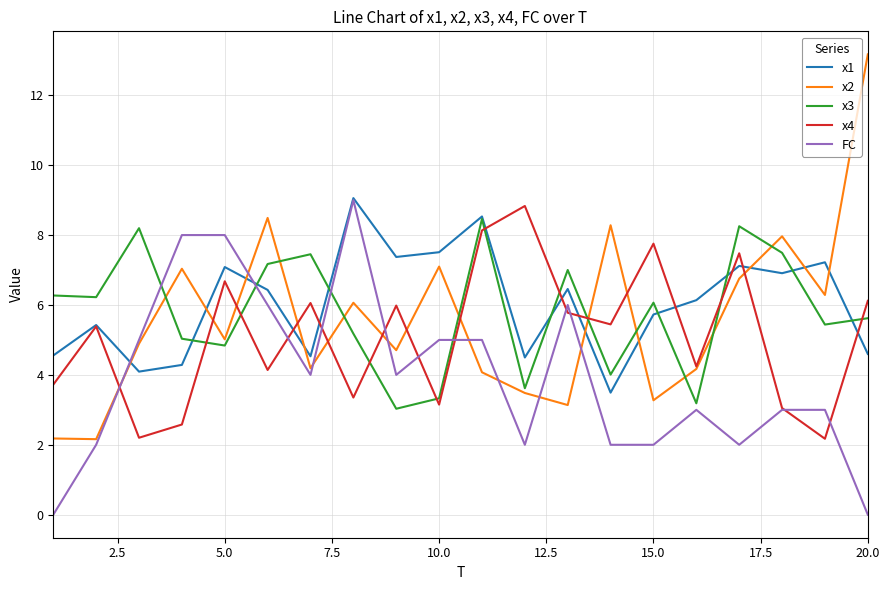

What is the maximum value for x2?

13.2